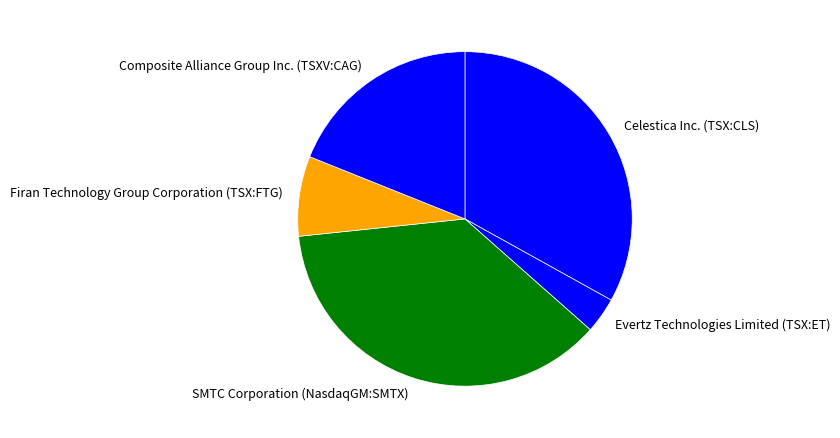

How many segments does this pie chart have?

5